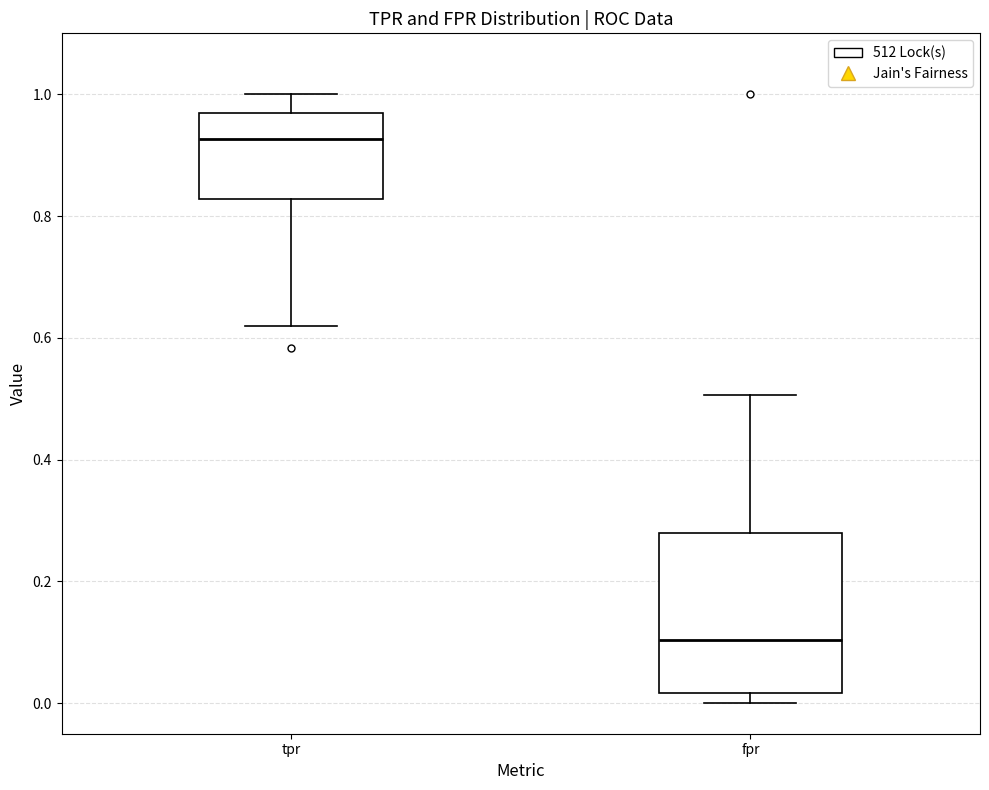

Reading left to right, read every box against the y-axis: the position of its median line, the range the box covers, and the ends of its whiskers. The values are not printed on the chart, so give them approximately, as read against the axis.

tpr: median 0.92, box 0.82 to 0.96, whiskers 0.62 to 1.00
fpr: median 0.10, box 0.02 to 0.28, whiskers 0.00 to 0.50